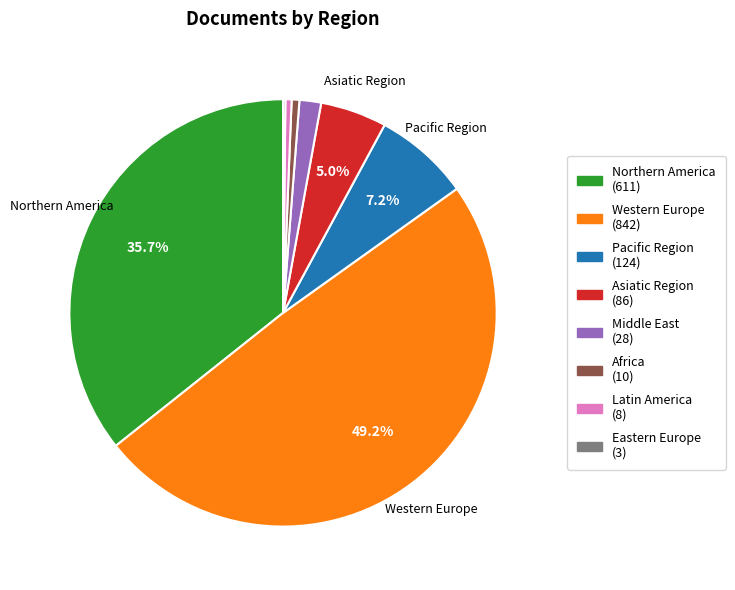

Which has a higher value, Pacific Region or Latin America?

Pacific Region